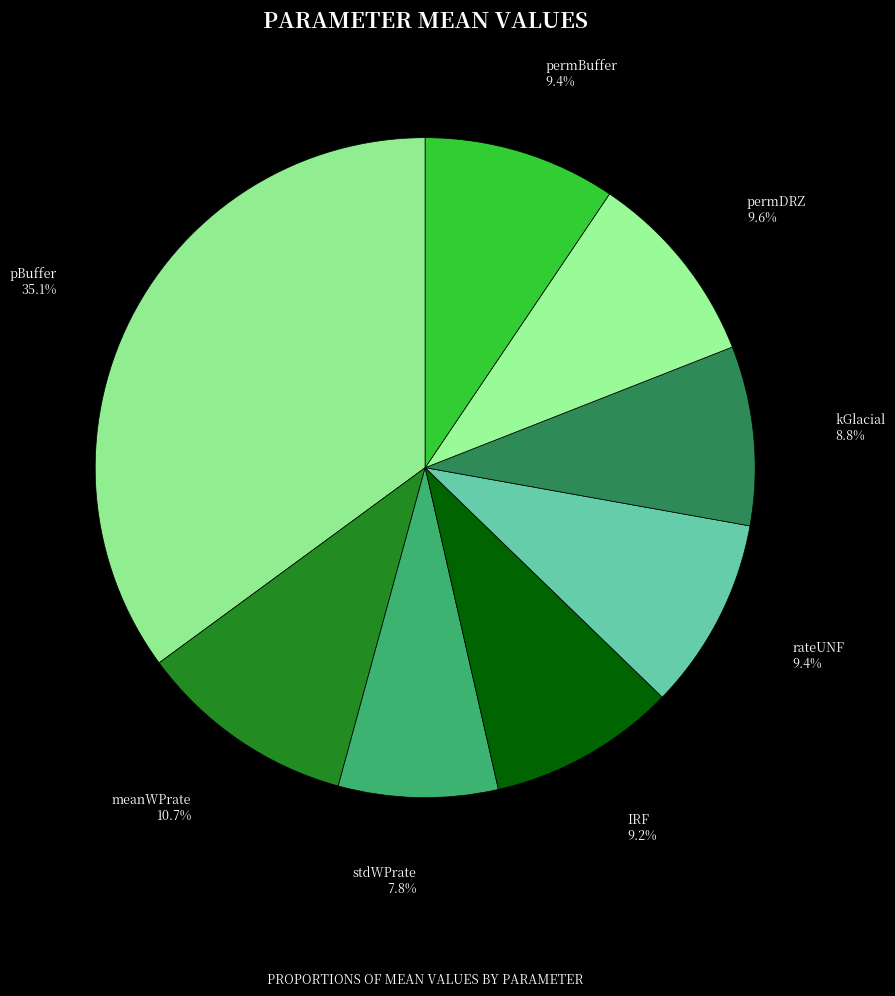

How many slices are in this pie chart?

8